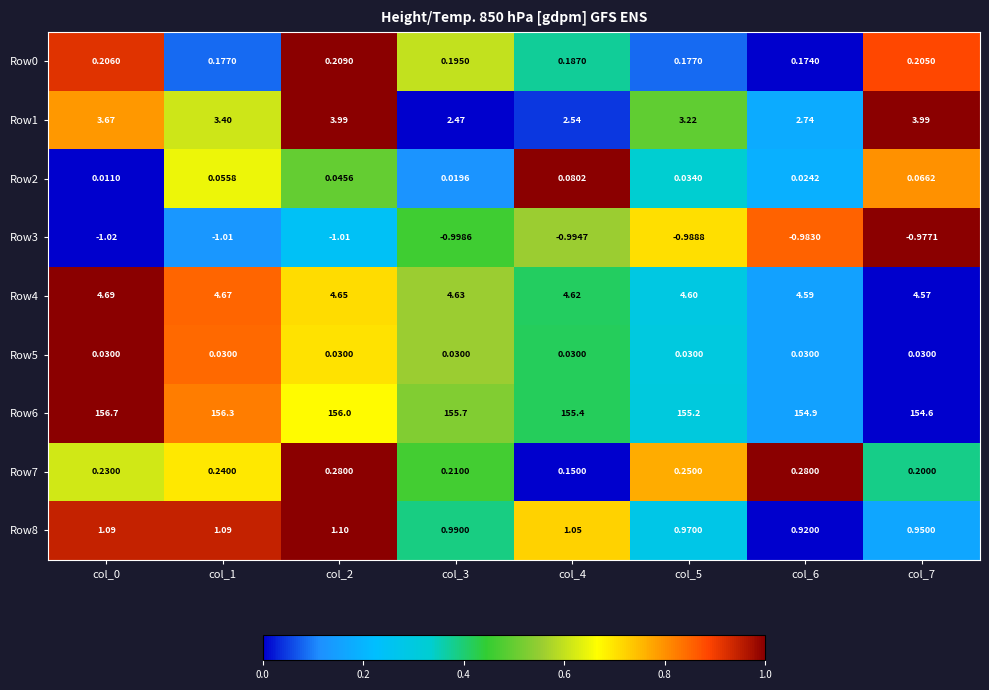

Is the value of Row0 at col_5 greater than the value of Row2 at col_6?

Yes